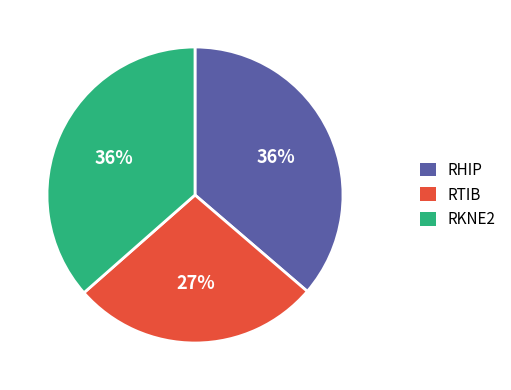

Is there a majority slice in this chart?

No